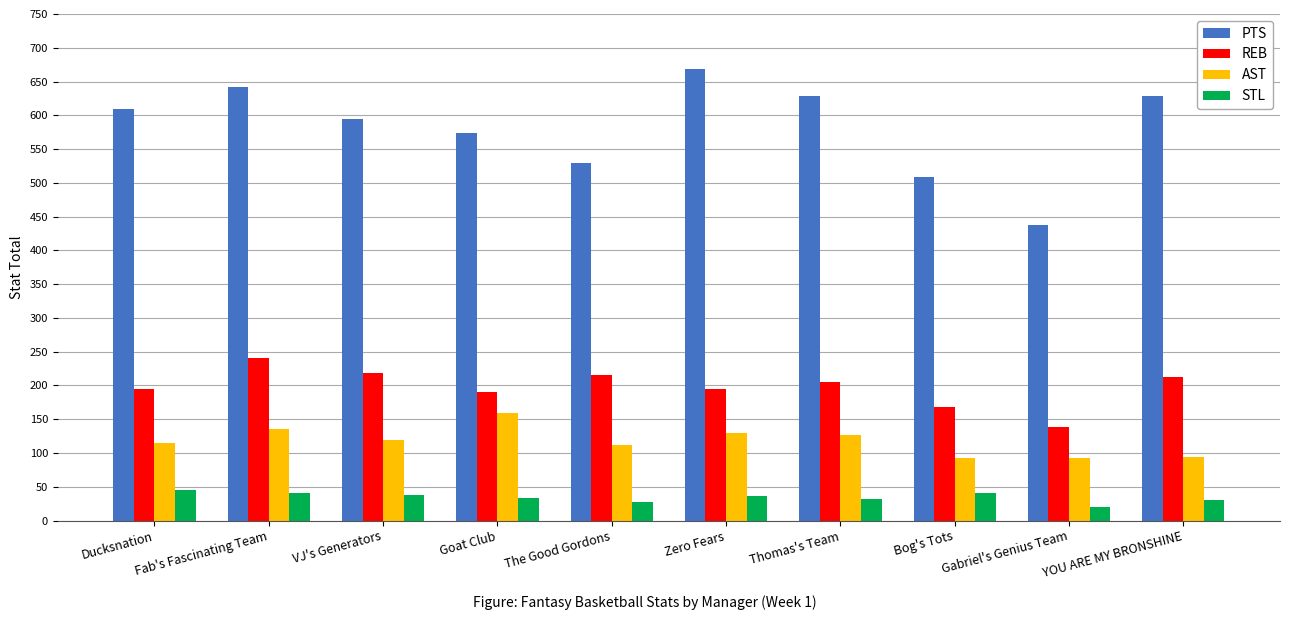

What is the minimum value for PTS?

437